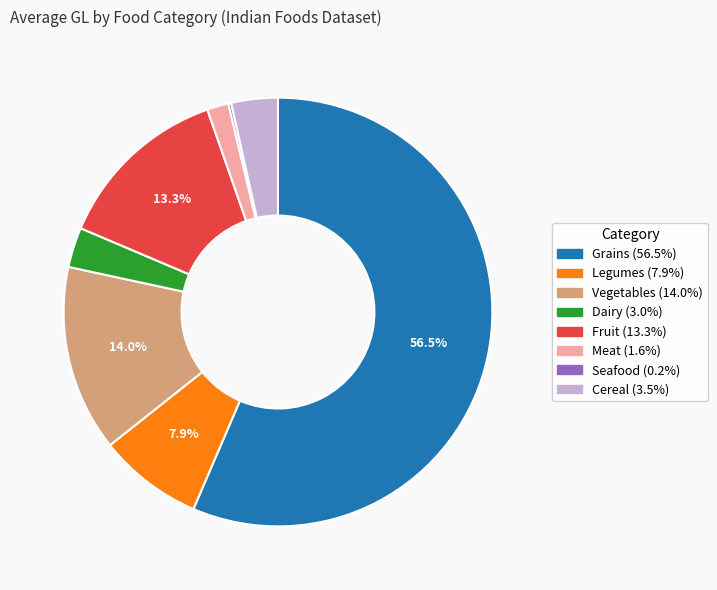

What percentage is NOT represented by Vegetables?

86.0%